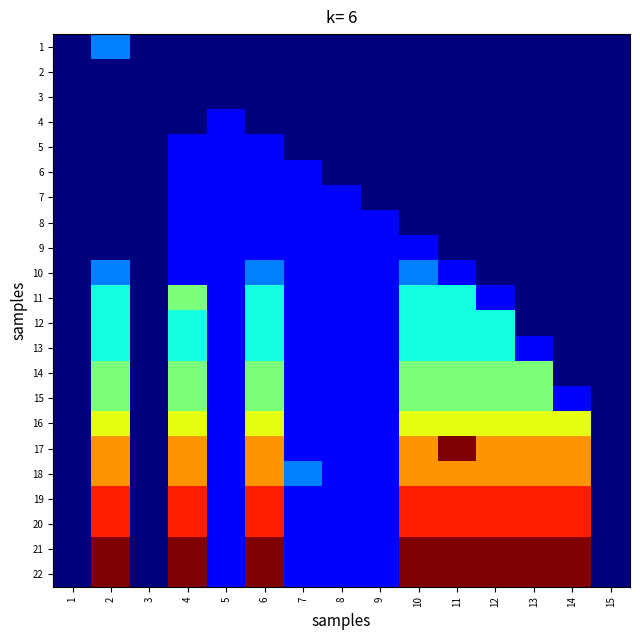

What is the maximum value shown in the chart?

8